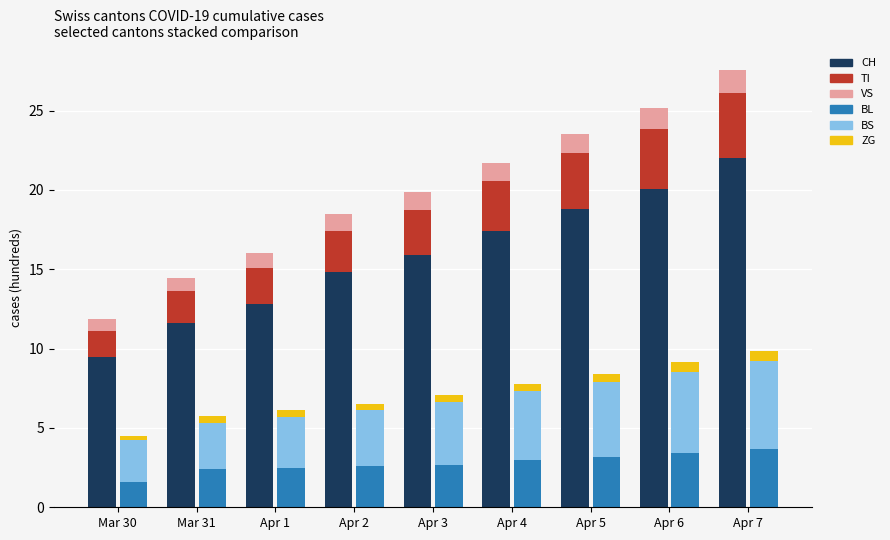

At how many categories does at least one series exceed 14?

6